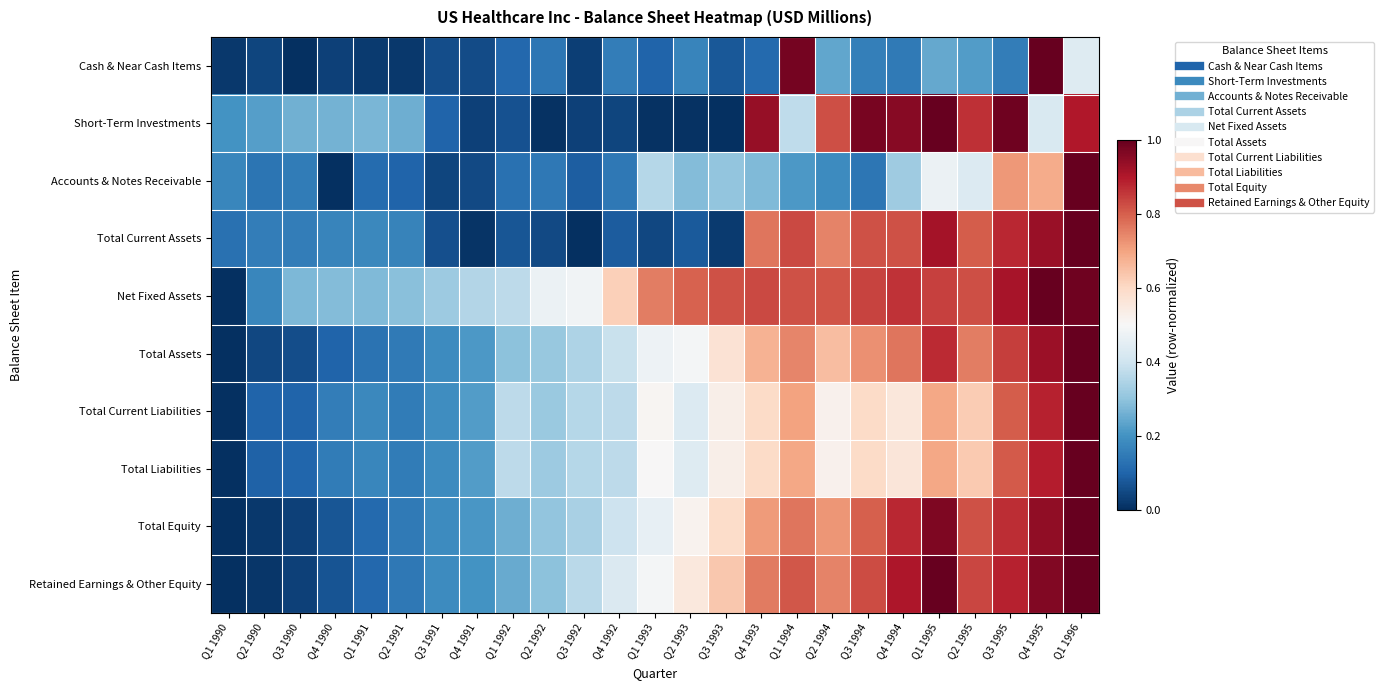

Reading right to left, what are all the values shown in this chart?

Cash & Near Cash Items: Q1 1996=0.4	Q4 1995=1.0	Q3 1995=0.2	Q2 1995=0.2	Q1 1995=0.2	Q4 1994=0.1	Q3 1994=0.2	Q2 1994=0.2	Q1 1994=1.0	Q4 1993=0.1	Q3 1993=0.1	Q2 1993=0.2	Q1 1993=0.1	Q4 1992=0.2	Q3 1992=0.0	Q2 1992=0.1	Q1 1992=0.1	Q4 1991=0.1	Q3 1991=0.1	Q2 1991=0.0	Q1 1991=0.0	Q4 1990=0.0	Q3 1990=0.0	Q2 1990=0.0	Q1 1990=0.0
Short-Term Investments: Q1 1996=0.9	Q4 1995=0.4	Q3 1995=1.0	Q2 1995=0.9	Q1 1995=1.0	Q4 1994=1.0	Q3 1994=1.0	Q2 1994=0.8	Q1 1994=0.4	Q4 1993=0.9	Q3 1993=0.0	Q2 1993=0.0	Q1 1993=0.0	Q4 1992=0.0	Q3 1992=0.0	Q2 1992=0.0	Q1 1992=0.1	Q4 1991=0.0	Q3 1991=0.1	Q2 1991=0.3	Q1 1991=0.3	Q4 1990=0.3	Q3 1990=0.3	Q2 1990=0.2	Q1 1990=0.2
Accounts & Notes Receivable: Q1 1996=1.0	Q4 1995=0.7	Q3 1995=0.7	Q2 1995=0.4	Q1 1995=0.5	Q4 1994=0.3	Q3 1994=0.1	Q2 1994=0.2	Q1 1994=0.2	Q4 1993=0.3	Q3 1993=0.3	Q2 1993=0.3	Q1 1993=0.4	Q4 1992=0.1	Q3 1992=0.1	Q2 1992=0.1	Q1 1992=0.1	Q4 1991=0.0	Q3 1991=0.0	Q2 1991=0.1	Q1 1991=0.1	Q4 1990=0.0	Q3 1990=0.2	Q2 1990=0.1	Q1 1990=0.2
Total Current Assets: Q1 1996=1.0	Q4 1995=0.9	Q3 1995=0.9	Q2 1995=0.8	Q1 1995=0.9	Q4 1994=0.8	Q3 1994=0.8	Q2 1994=0.7	Q1 1994=0.8	Q4 1993=0.8	Q3 1993=0.0	Q2 1993=0.1	Q1 1993=0.0	Q4 1992=0.1	Q3 1992=0.0	Q2 1992=0.0	Q1 1992=0.1	Q4 1991=0.0	Q3 1991=0.1	Q2 1991=0.2	Q1 1991=0.2	Q4 1990=0.2	Q3 1990=0.2	Q2 1990=0.2	Q1 1990=0.1
Net Fixed Assets: Q1 1996=1.0	Q4 1995=1.0	Q3 1995=0.9	Q2 1995=0.8	Q1 1995=0.8	Q4 1994=0.9	Q3 1994=0.8	Q2 1994=0.8	Q1 1994=0.8	Q4 1993=0.8	Q3 1993=0.8	Q2 1993=0.8	Q1 1993=0.8	Q4 1992=0.6	Q3 1992=0.5	Q2 1992=0.5	Q1 1992=0.4	Q4 1991=0.4	Q3 1991=0.3	Q2 1991=0.3	Q1 1991=0.3	Q4 1990=0.3	Q3 1990=0.3	Q2 1990=0.2	Q1 1990=0.0
Total Assets: Q1 1996=1.0	Q4 1995=0.9	Q3 1995=0.8	Q2 1995=0.8	Q1 1995=0.9	Q4 1994=0.8	Q3 1994=0.7	Q2 1994=0.7	Q1 1994=0.7	Q4 1993=0.7	Q3 1993=0.6	Q2 1993=0.5	Q1 1993=0.5	Q4 1992=0.4	Q3 1992=0.3	Q2 1992=0.3	Q1 1992=0.3	Q4 1991=0.2	Q3 1991=0.2	Q2 1991=0.1	Q1 1991=0.1	Q4 1990=0.1	Q3 1990=0.1	Q2 1990=0.0	Q1 1990=0.0
Total Current Liabilities: Q1 1996=1.0	Q4 1995=0.9	Q3 1995=0.8	Q2 1995=0.6	Q1 1995=0.7	Q4 1994=0.6	Q3 1994=0.6	Q2 1994=0.5	Q1 1994=0.7	Q4 1993=0.6	Q3 1993=0.5	Q2 1993=0.4	Q1 1993=0.5	Q4 1992=0.4	Q3 1992=0.4	Q2 1992=0.3	Q1 1992=0.4	Q4 1991=0.2	Q3 1991=0.2	Q2 1991=0.2	Q1 1991=0.2	Q4 1990=0.2	Q3 1990=0.1	Q2 1990=0.1	Q1 1990=0.0
Total Liabilities: Q1 1996=1.0	Q4 1995=0.9	Q3 1995=0.8	Q2 1995=0.6	Q1 1995=0.7	Q4 1994=0.6	Q3 1994=0.6	Q2 1994=0.5	Q1 1994=0.7	Q4 1993=0.6	Q3 1993=0.5	Q2 1993=0.4	Q1 1993=0.5	Q4 1992=0.4	Q3 1992=0.4	Q2 1992=0.3	Q1 1992=0.4	Q4 1991=0.2	Q3 1991=0.2	Q2 1991=0.1	Q1 1991=0.2	Q4 1990=0.1	Q3 1990=0.1	Q2 1990=0.1	Q1 1990=0.0
Total Equity: Q1 1996=1.0	Q4 1995=0.9	Q3 1995=0.9	Q2 1995=0.8	Q1 1995=1.0	Q4 1994=0.9	Q3 1994=0.8	Q2 1994=0.7	Q1 1994=0.8	Q4 1993=0.7	Q3 1993=0.6	Q2 1993=0.5	Q1 1993=0.5	Q4 1992=0.4	Q3 1992=0.3	Q2 1992=0.3	Q1 1992=0.3	Q4 1991=0.2	Q3 1991=0.2	Q2 1991=0.1	Q1 1991=0.1	Q4 1990=0.1	Q3 1990=0.0	Q2 1990=0.0	Q1 1990=0.0
Retained Earnings & Other Equity: Q1 1996=1.0	Q4 1995=1.0	Q3 1995=0.9	Q2 1995=0.8	Q1 1995=1.0	Q4 1994=0.9	Q3 1994=0.8	Q2 1994=0.7	Q1 1994=0.8	Q4 1993=0.8	Q3 1993=0.6	Q2 1993=0.6	Q1 1993=0.5	Q4 1992=0.4	Q3 1992=0.4	Q2 1992=0.3	Q1 1992=0.2	Q4 1991=0.2	Q3 1991=0.2	Q2 1991=0.1	Q1 1991=0.1	Q4 1990=0.1	Q3 1990=0.0	Q2 1990=0.0	Q1 1990=0.0